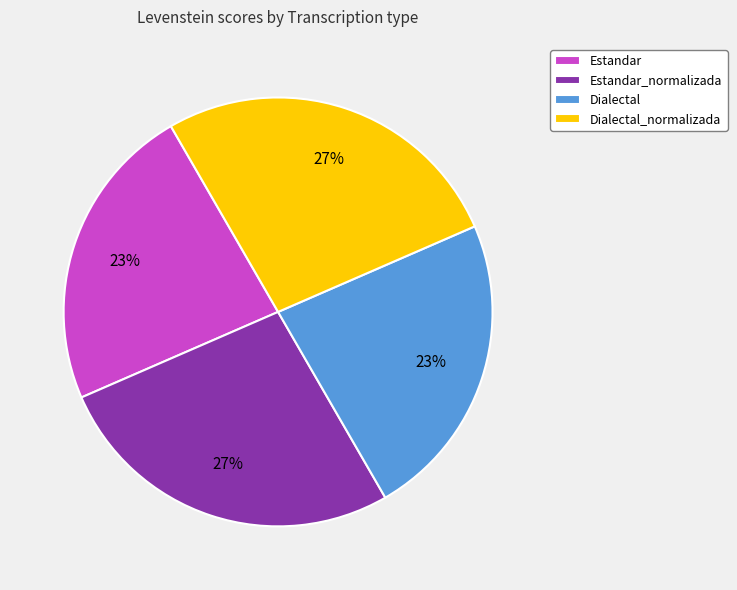

Is Dialectal_normalizada the majority of the pie?

No